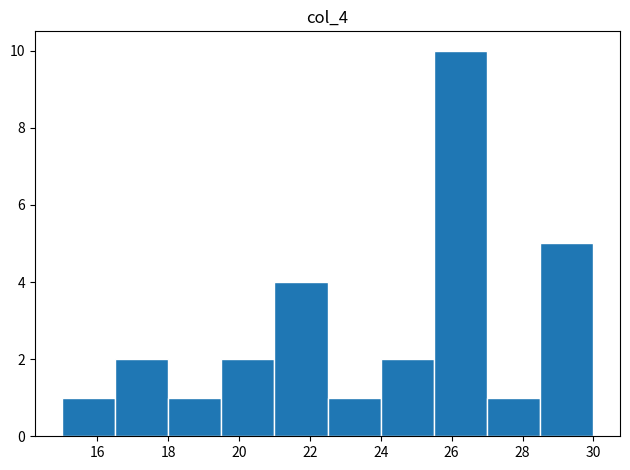

What is the height of the bar covering 22.5 to 24.0 on the x-axis? Neither the bar edges nor the heights are printed on the chart, so give them approximately, as read against the axes.

1